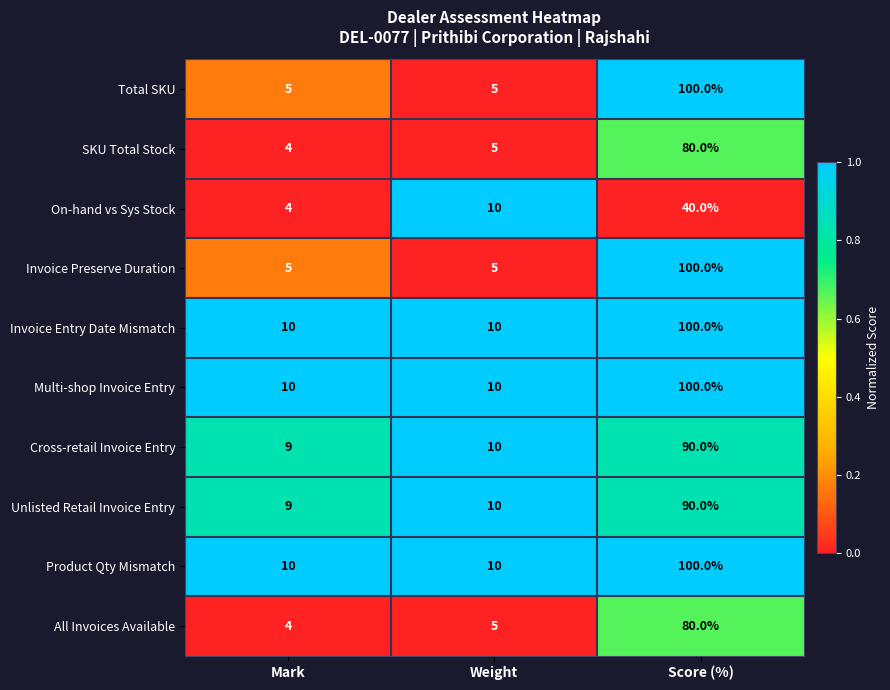

What is the spread (max minus min) of values at Score (%)?

60